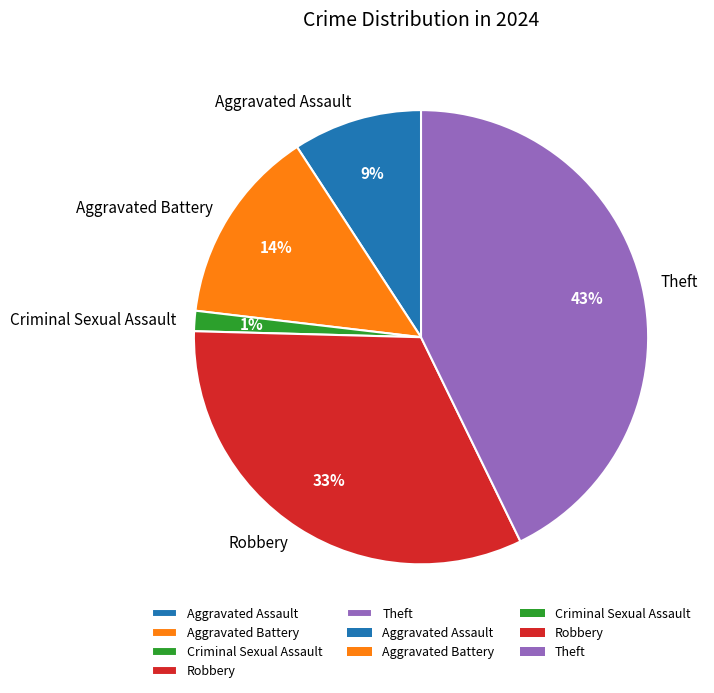

Rank the categories by value from highest to lowest.

Theft, Robbery, Aggravated Battery, Aggravated Assault, Criminal Sexual Assault